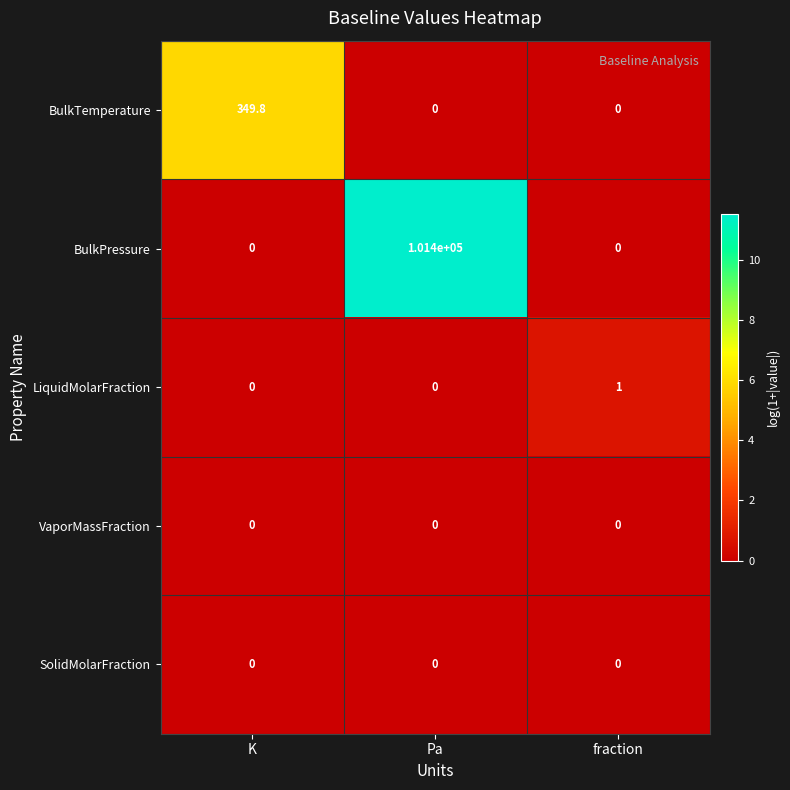

Reading right to left, what are all the values shown in this chart?

BulkTemperature: fraction=0.0	Pa=0.0	K=349.8
BulkPressure: fraction=0.0	Pa=101400.0	K=0.0
LiquidMolarFraction: fraction=1.0	Pa=0.0	K=0.0
VaporMassFraction: fraction=0.0	Pa=0.0	K=0.0
SolidMolarFraction: fraction=0.0	Pa=0.0	K=0.0